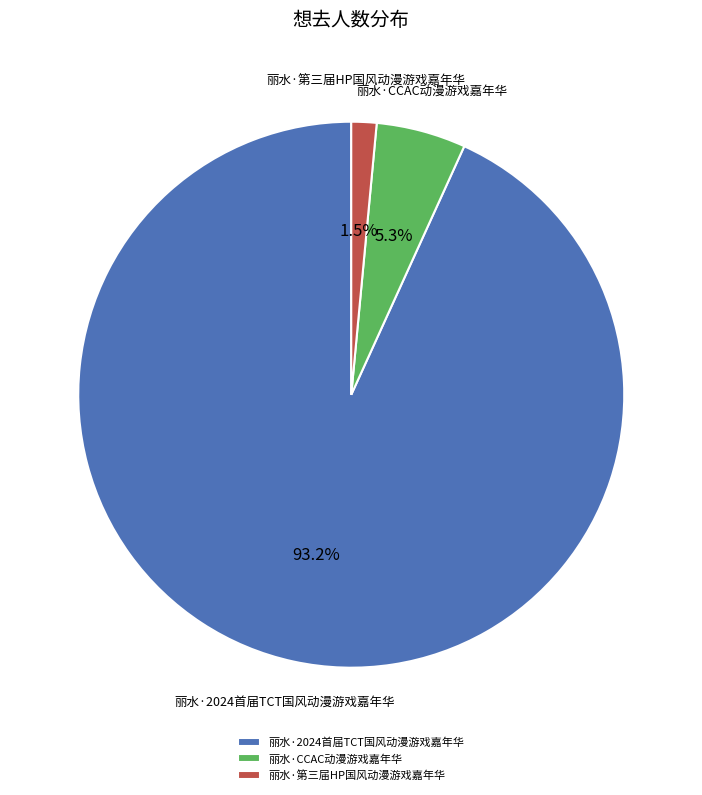

Do 丽水·2024首届TCT国风动漫游戏嘉年华 and 丽水·第三届HP国风动漫游戏嘉年华 together represent more than half of the pie?

Yes